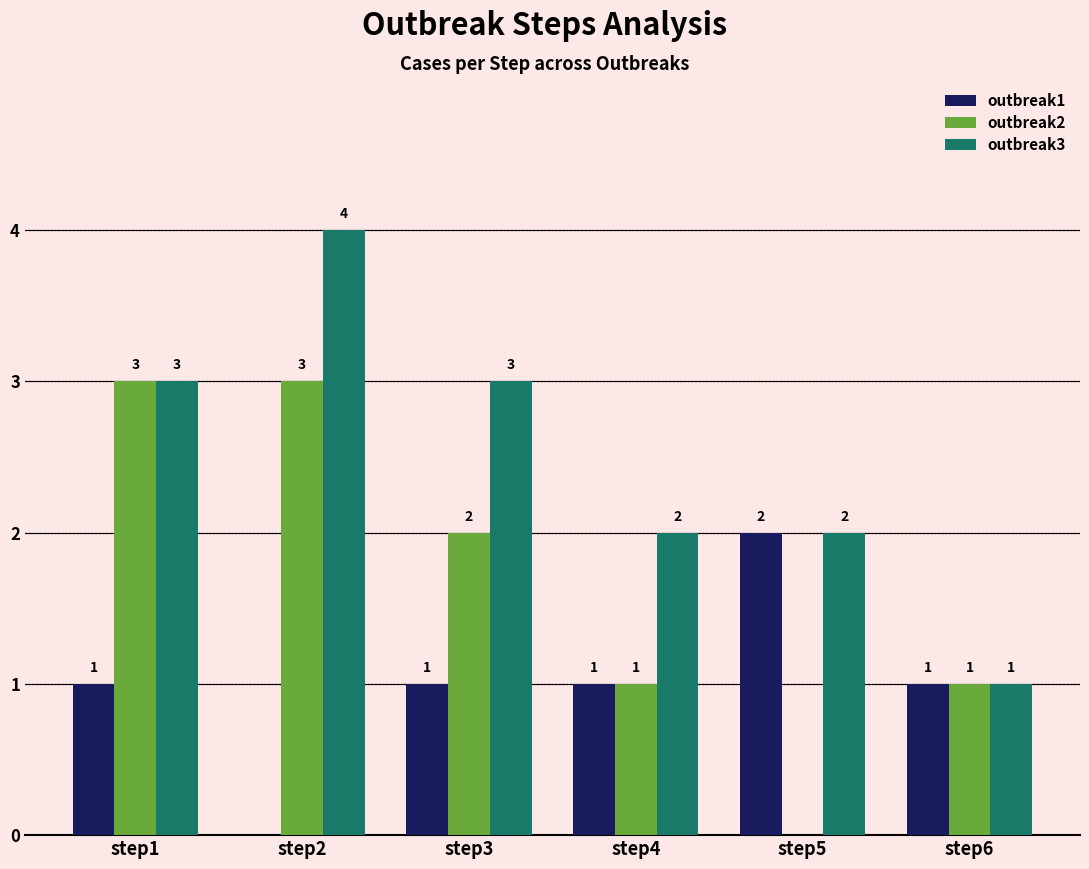

Reading left to right, what are all the values shown in this chart?

outbreak1: step1=1	step2=0	step3=1	step4=1	step5=2	step6=1
outbreak2: step1=3	step2=3	step3=2	step4=1	step5=0	step6=1
outbreak3: step1=3	step2=4	step3=3	step4=2	step5=2	step6=1